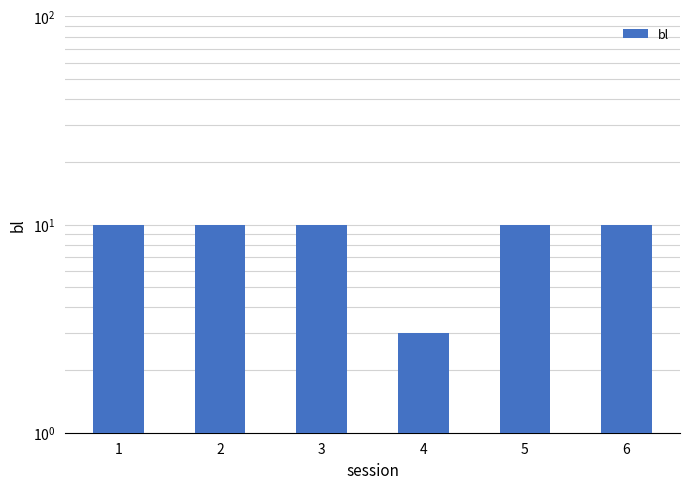

Reading left to right, transcribe all the data shown in this chart.

1=10	2=10	3=10	4=3	5=10	6=10